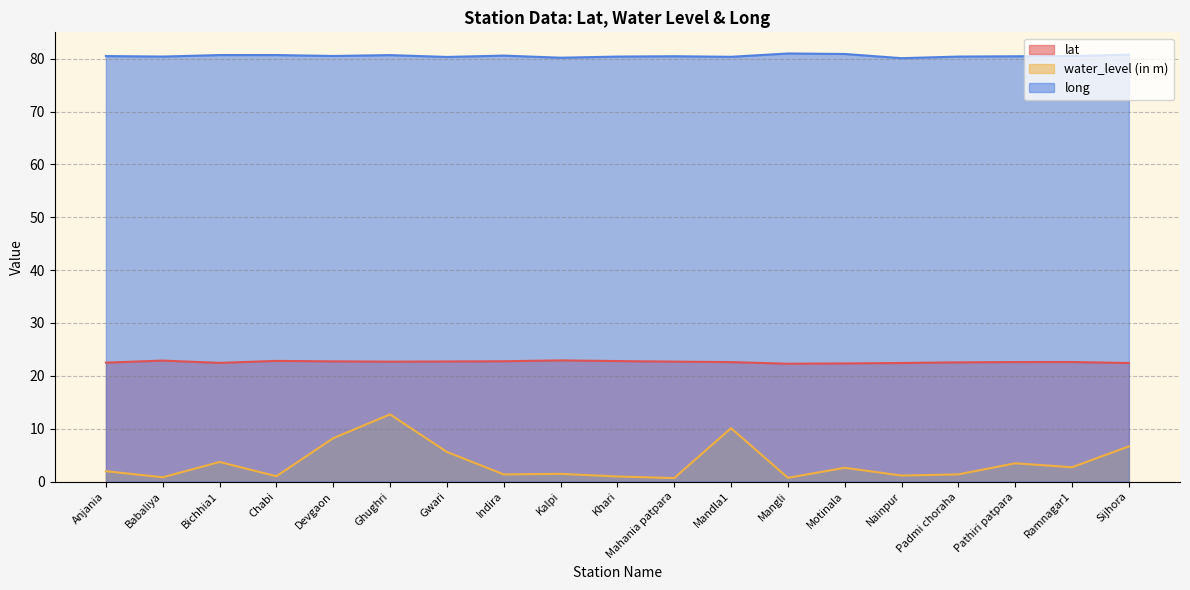

At Bichhia1, list the series in order from smallest to largest.

water_level (in m), lat, long